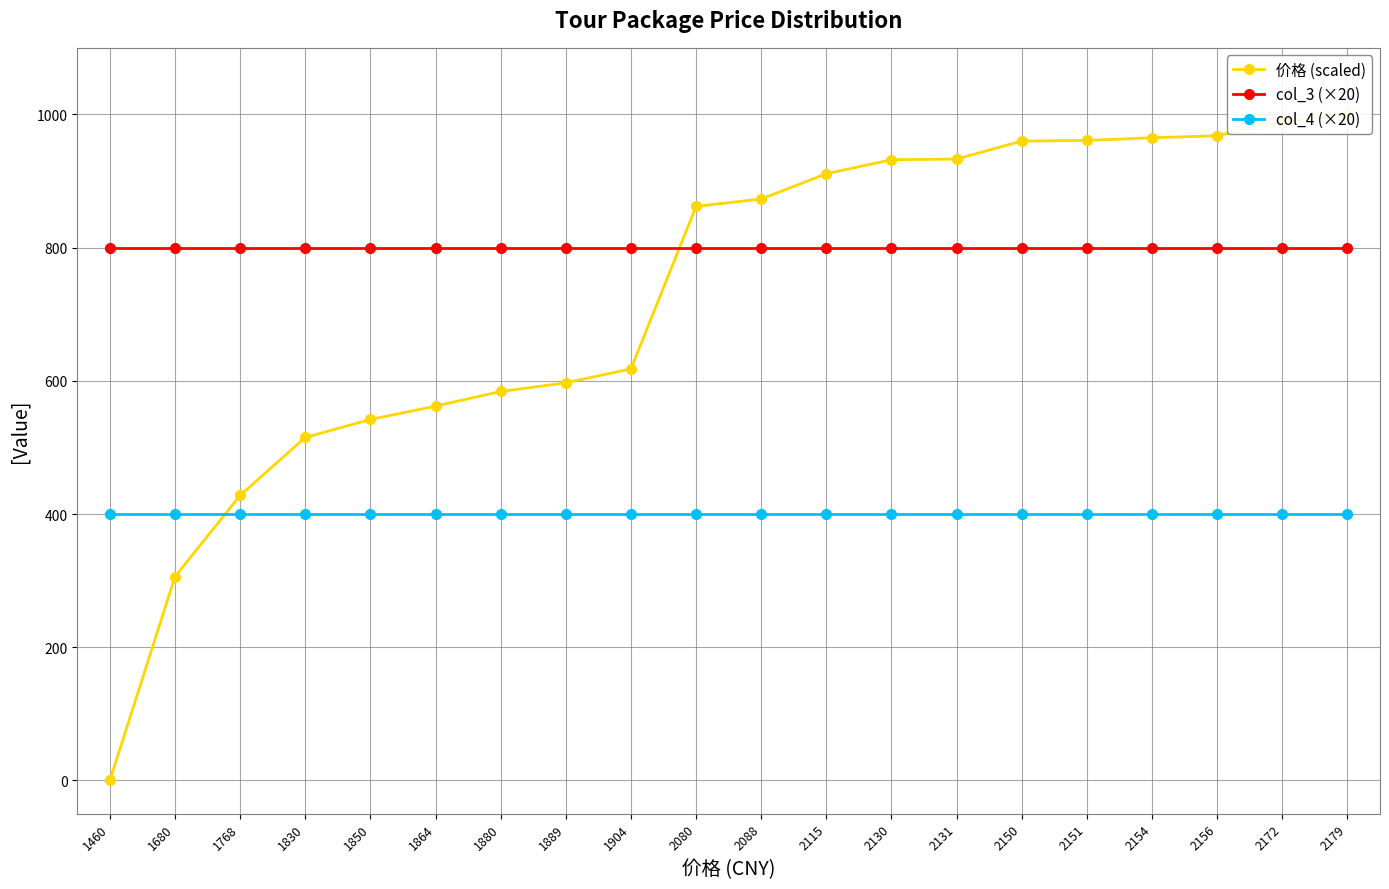

Where does the 价格 (scaled) series first go above 873?

2115